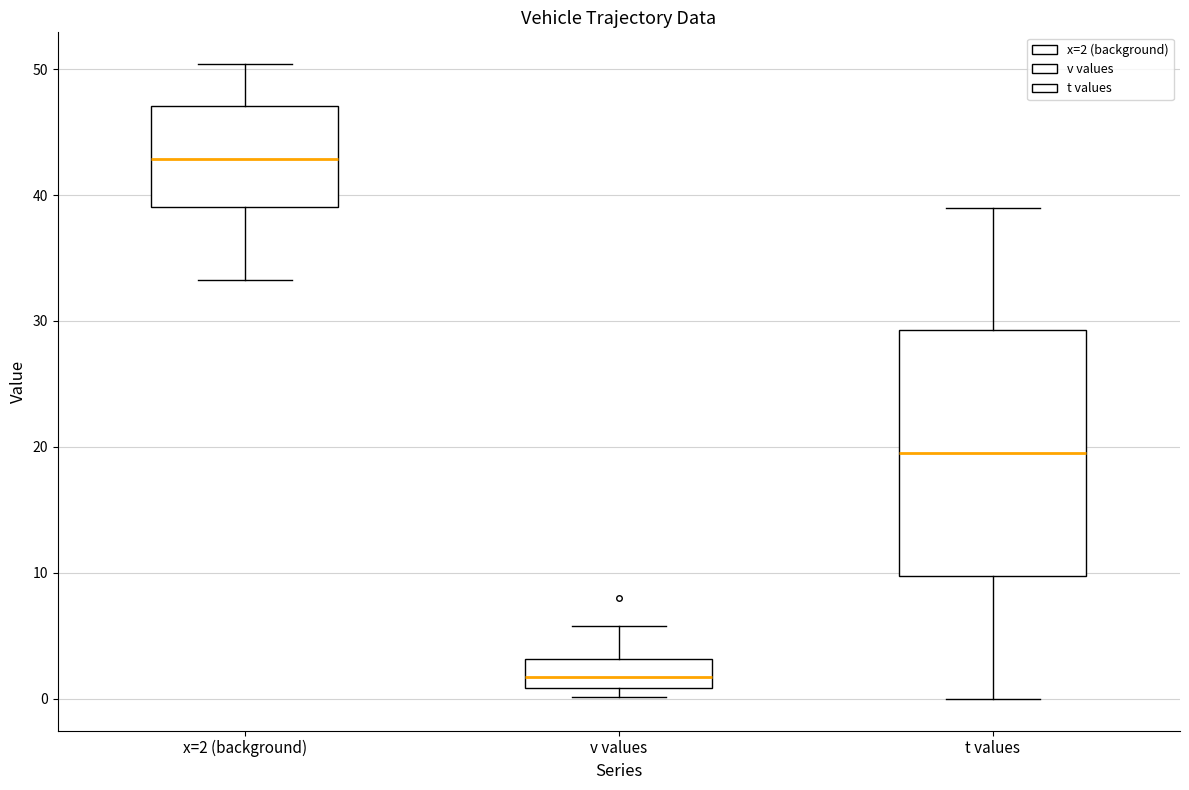

Reading left to right, transcribe this box plot: for each box, give where its median line is, the range the box spans, and where its two whiskers end, as read against the y-axis. The values are not printed on the chart, so give them approximately, as read against the axis.

x=2 (background): median 43, box 39 to 47, whiskers 33 to 50
v values: median 2, box 1 to 3, whiskers 0 to 6
t values: median 20, box 10 to 29, whiskers 0 to 39